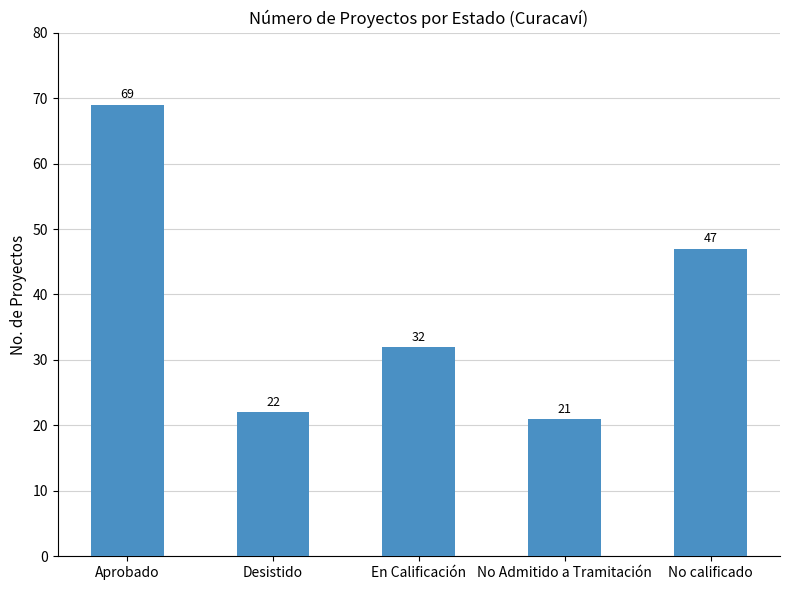

What is the change in value from Desistido to No Admitido a Tramitación?

-1